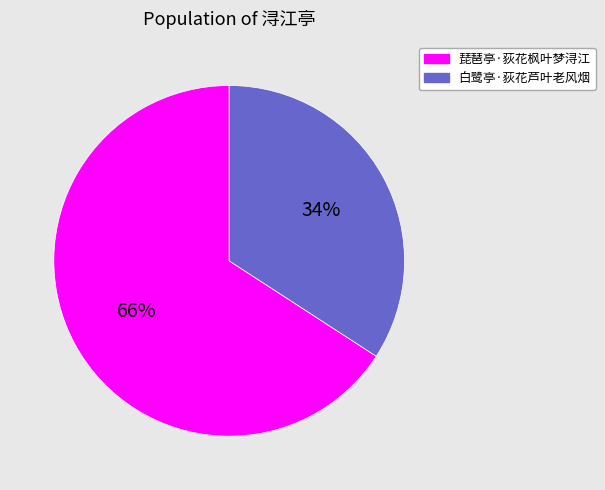

What is the smallest slice in the pie chart?

白鹭亭·荻花芦叶老风烟